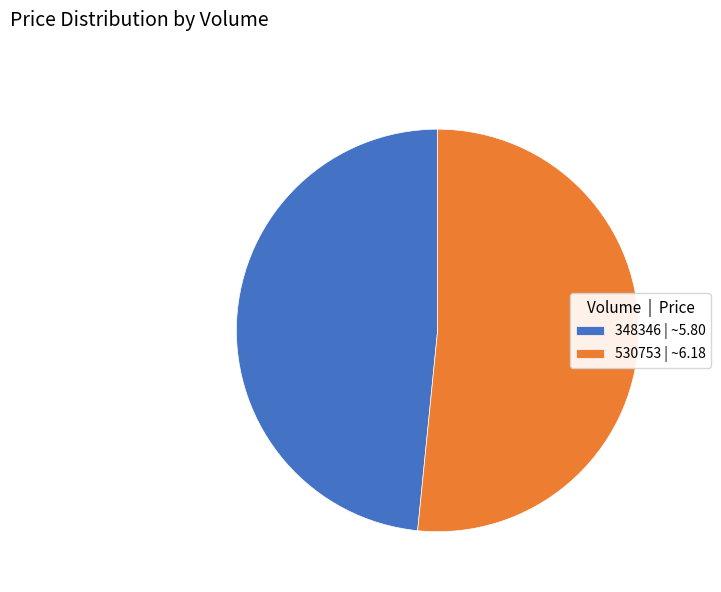

Is it true that 348346 | ~5.80 is 48% of the pie?

True